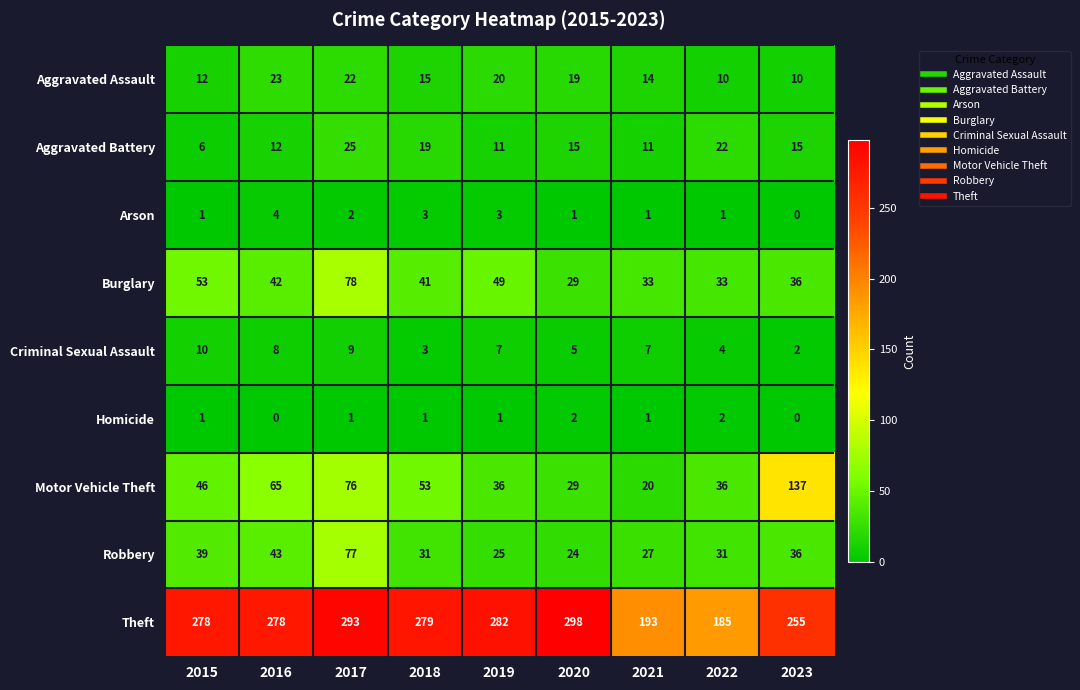

Which series has the largest range (max minus min)?

Motor Vehicle Theft